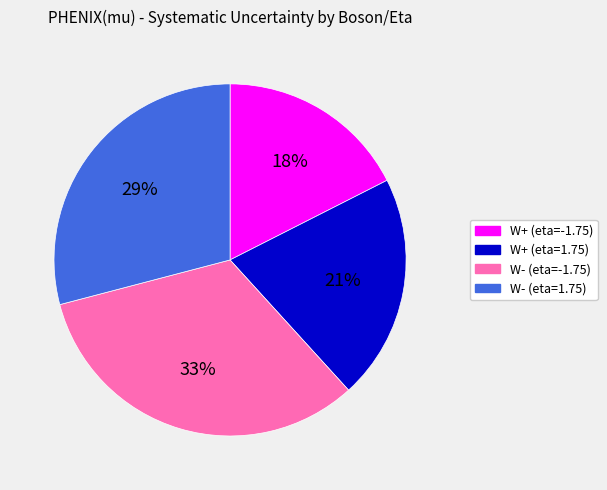

Is there any slice that represents more than half of the pie?

No